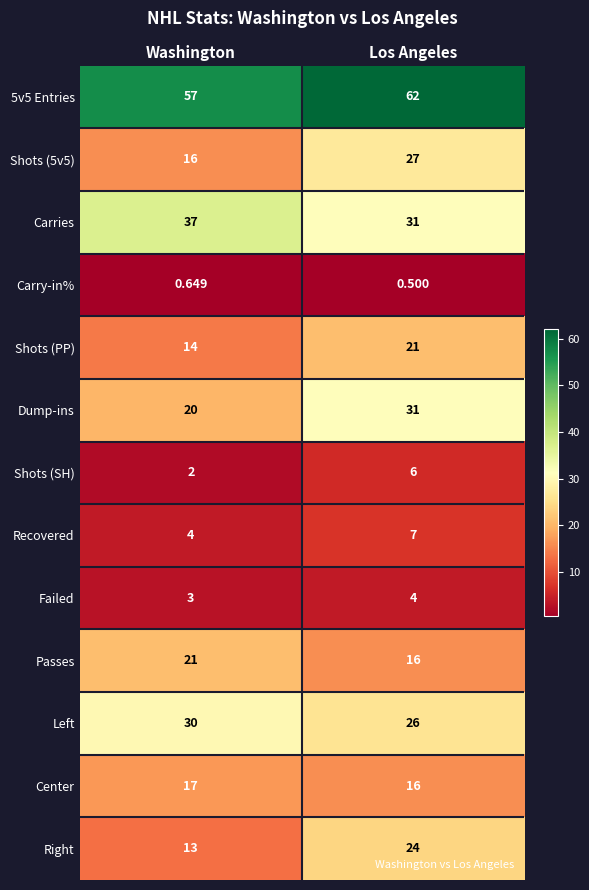

At which category is the sum across all series the highest?

Los Angeles